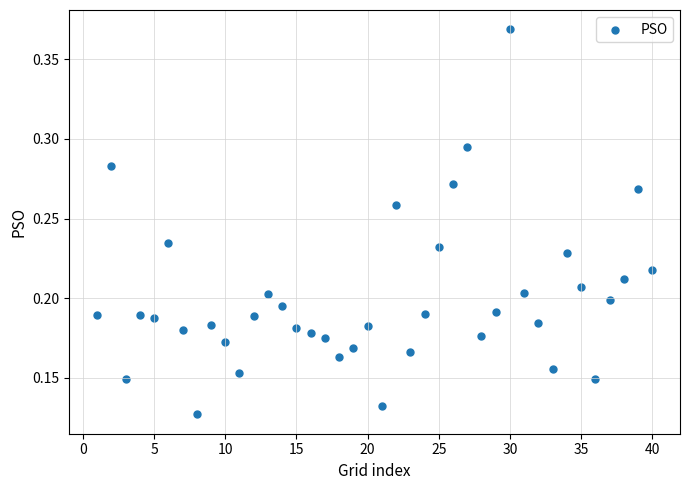

What is the range of X values (max minus min)?

39.0